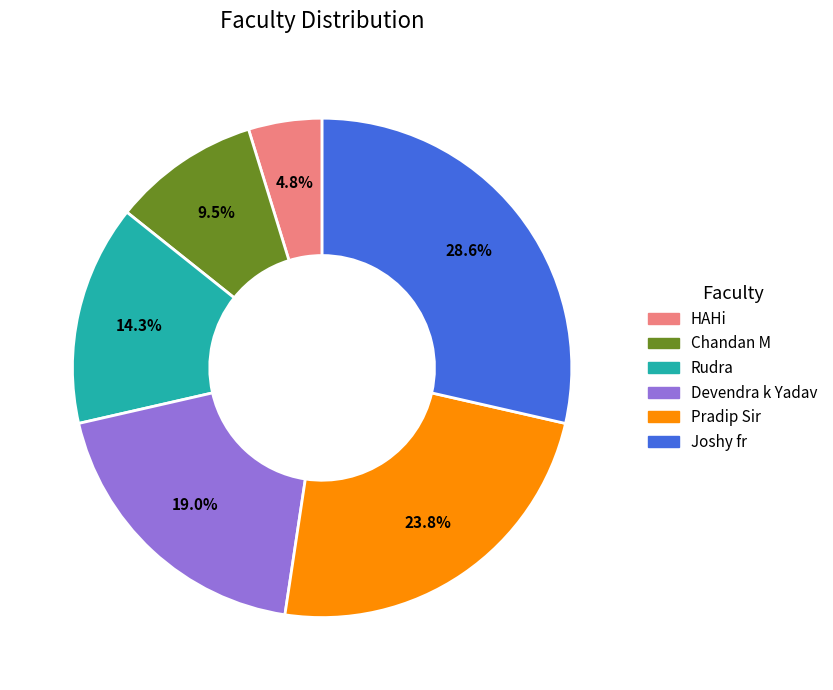

What percentage is the Pradip Sir slice, to the nearest percent?

24%